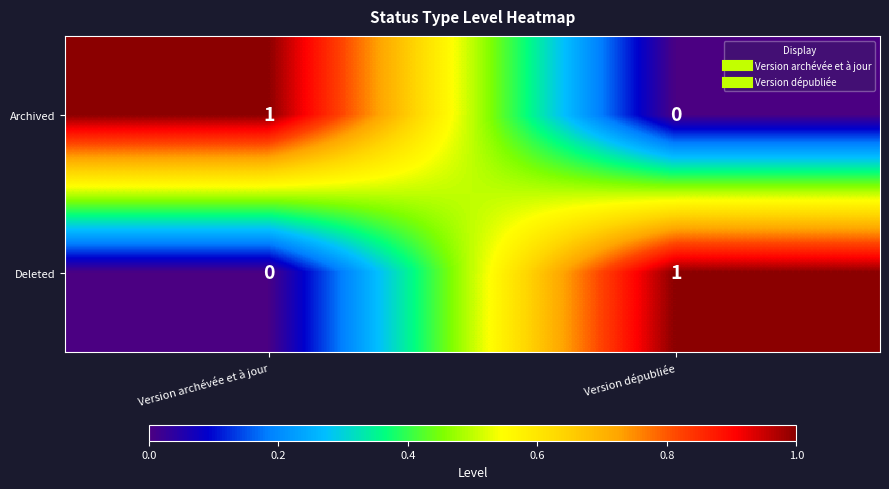

What is the difference between the highest and lowest values at Version dépubliée?

1